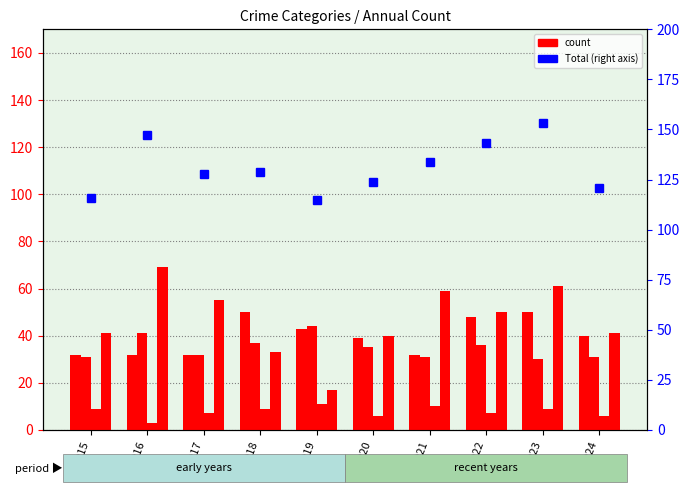

Is the value of Total at 2018 greater than the value of Robbery at 2020?

Yes